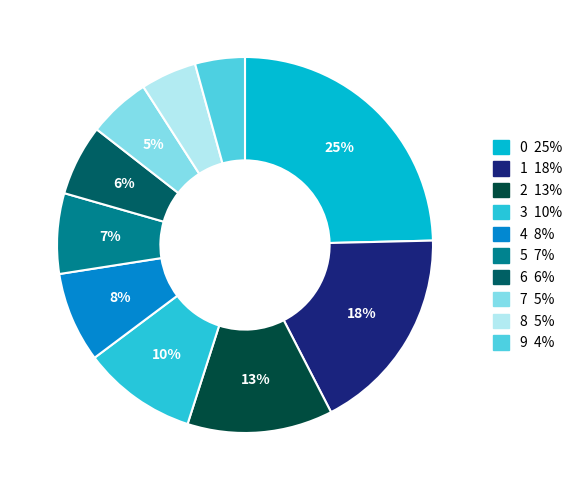

Combined, do 9 and 0 account for over 50%?

No